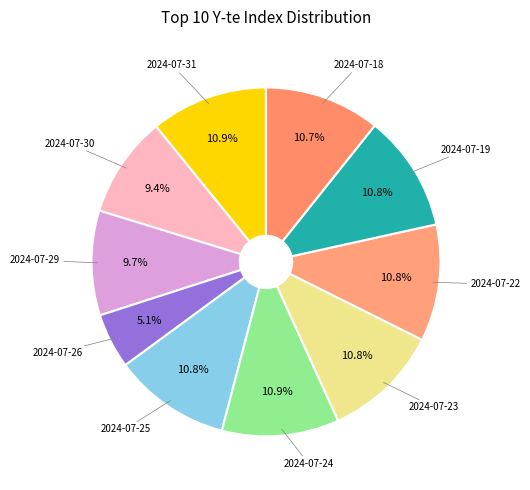

What percentage is NOT represented by 2024-07-29?

90.3%